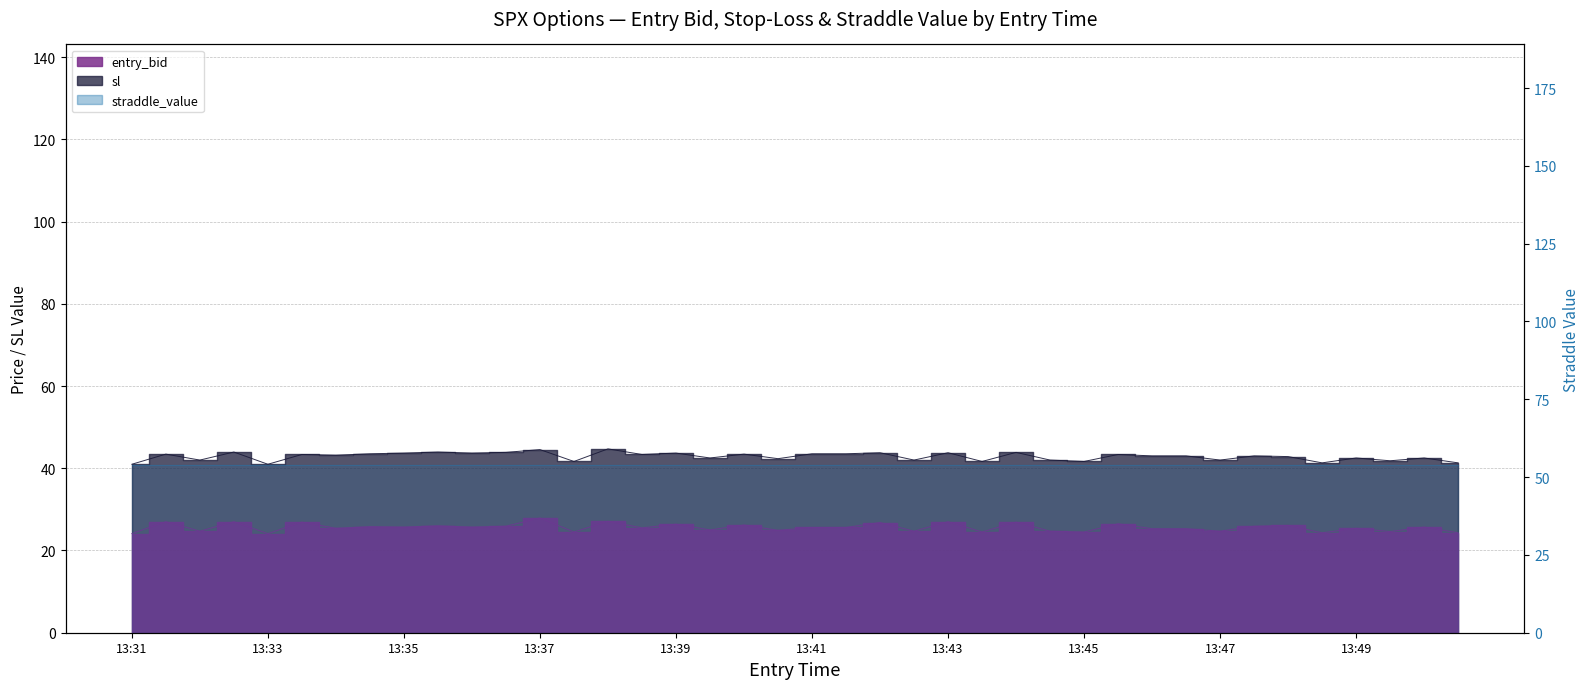

Which series has the largest total across all categories?

sl